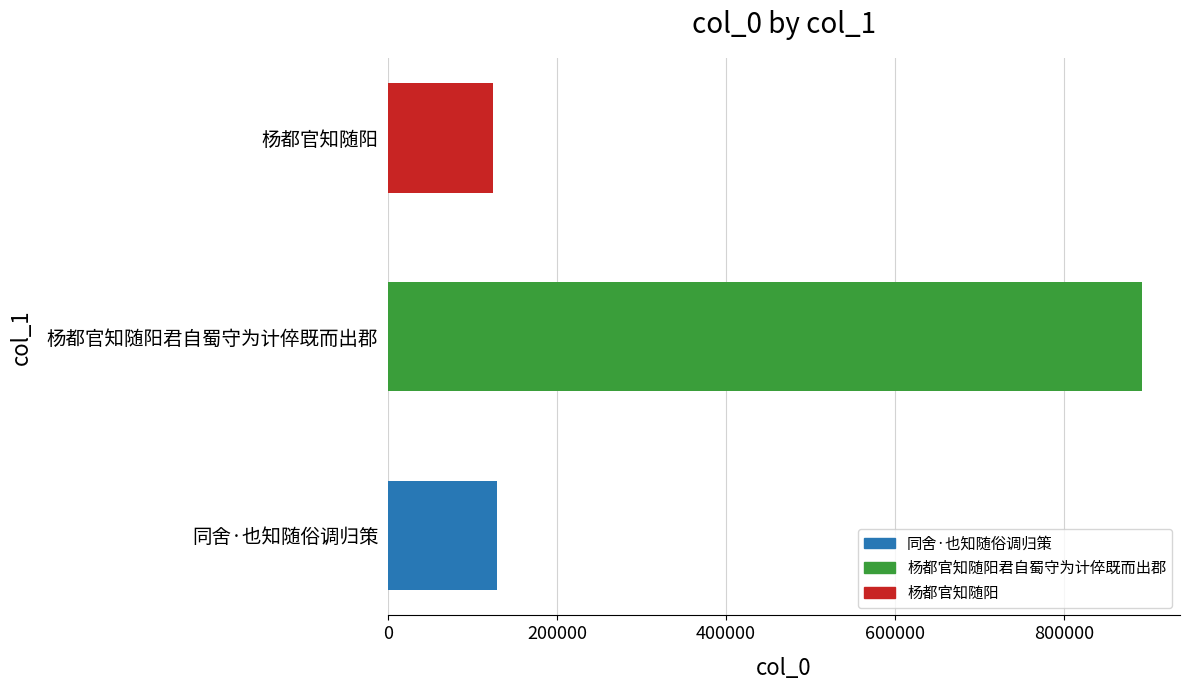

How many bars are there in total?

3